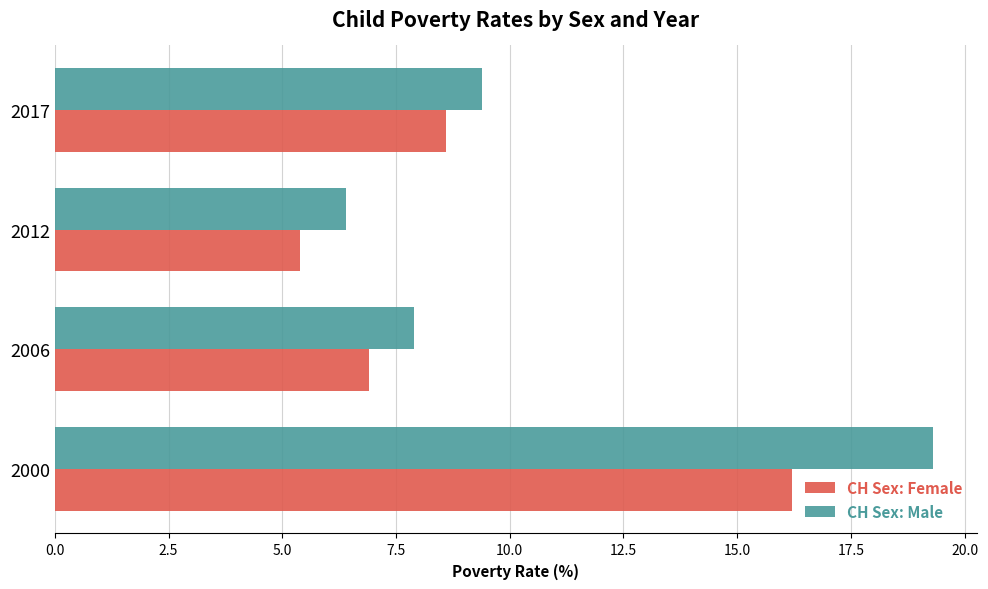

Which category has the highest value across all series?

2000